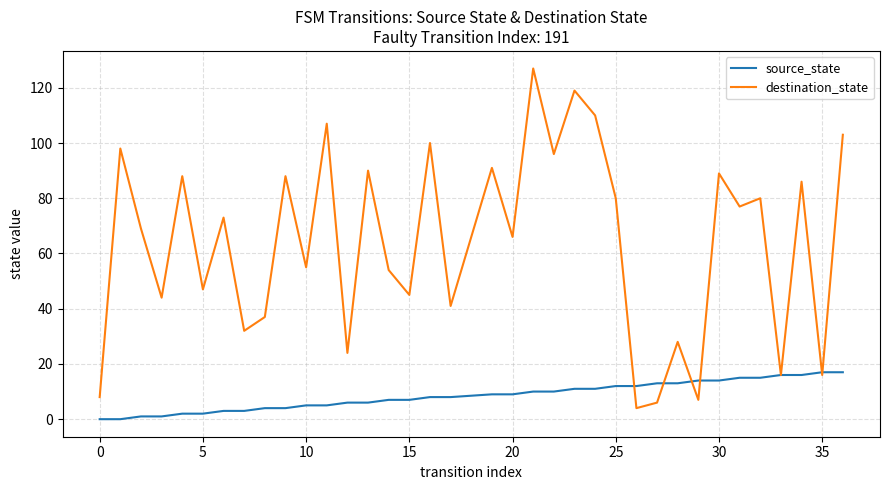

Does the chart display data point markers on the line(s)?

No